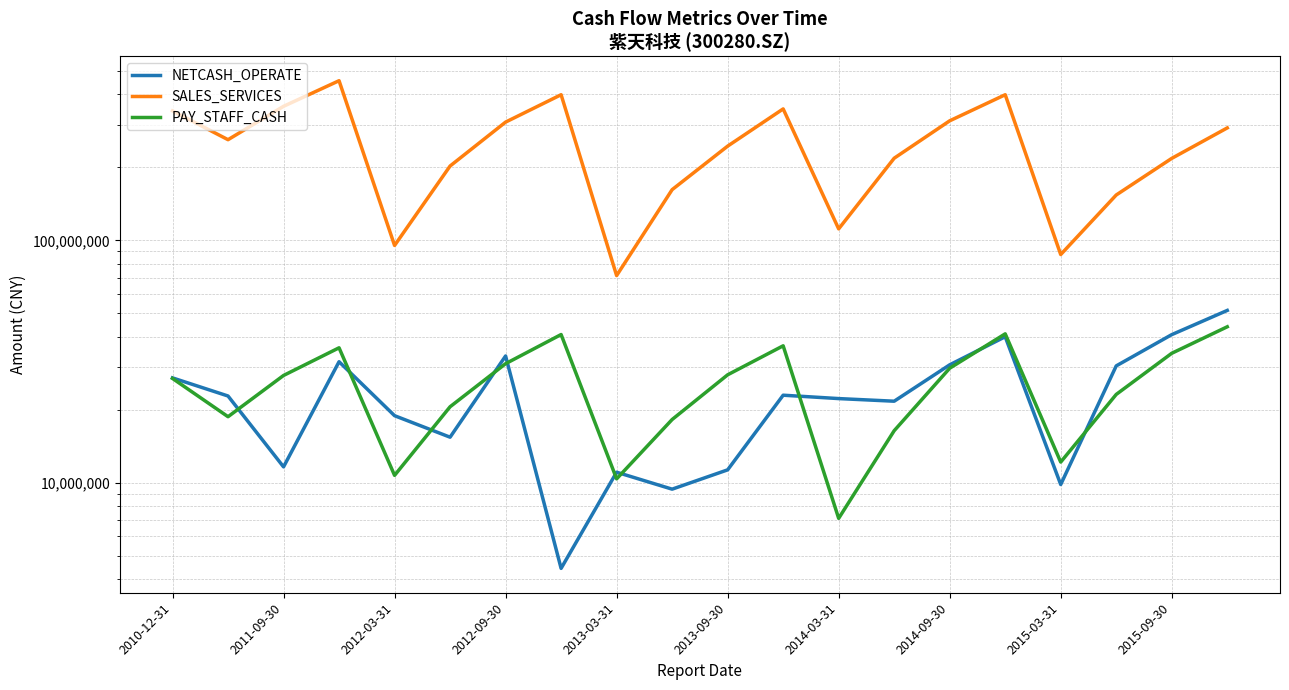

Which has a higher value, 2015-03-31 or 2011-09-30?

2011-09-30